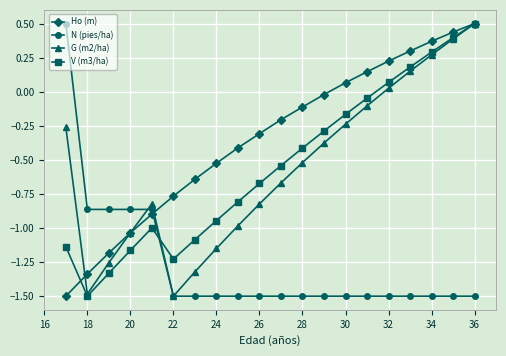

True or false: V (m3/ha) and N (pies/ha) cross at least once.

True